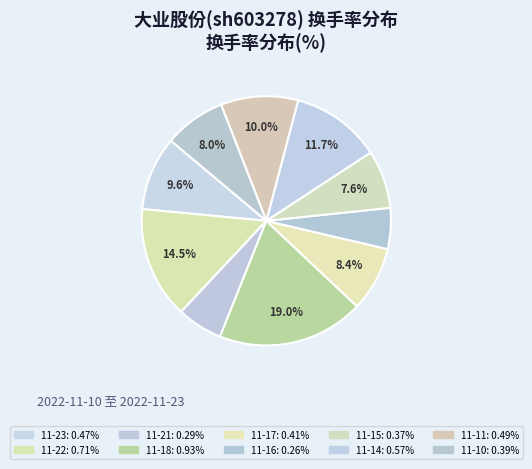

Rank the categories by value from highest to lowest.

2022-11-18, 2022-11-22, 2022-11-14, 2022-11-11, 2022-11-23, 2022-11-17, 2022-11-10, 2022-11-15, 2022-11-21, 2022-11-16